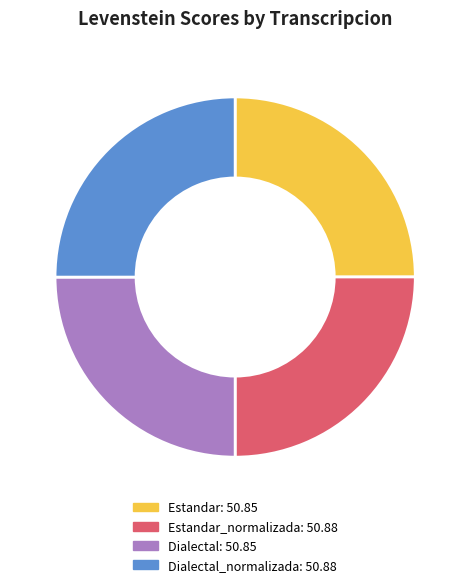

Is there any slice that represents more than half of the pie?

No